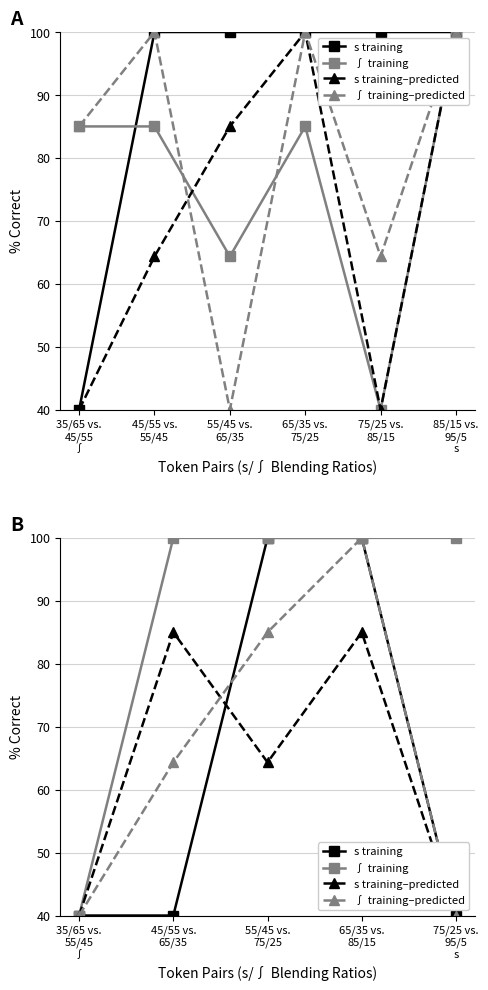

What is the spread (max minus min) of values at 65/35 vs. 85/15?

15.0